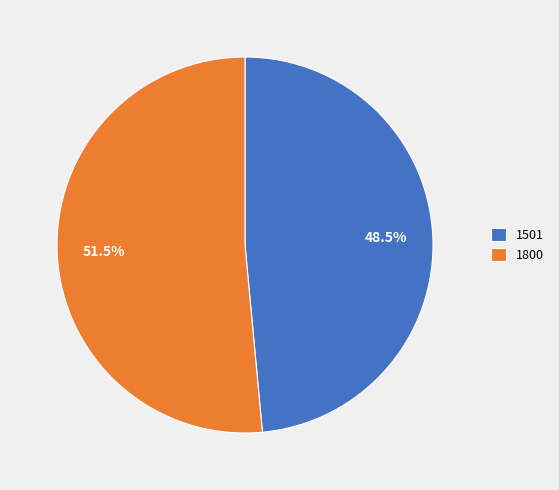

What is the ratio of the value at 1800 to the value at 1501?

1.1